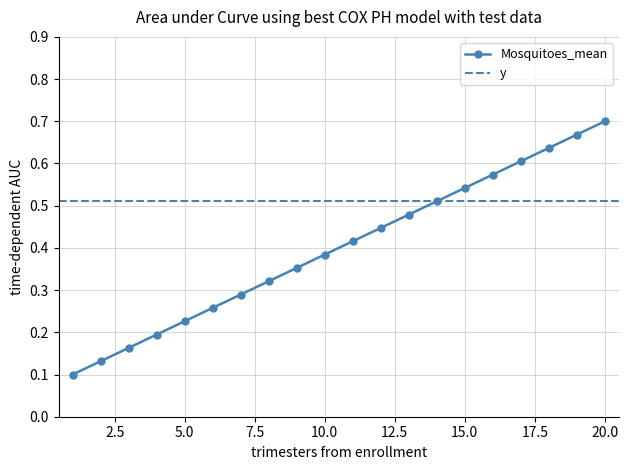

List the labels in order of value, largest first.

20, 19, 18, 17, 16, 15, 14, 13, 12, 11, 10, 9, 8, 7, 6, 5, 4, 3, 2, 1